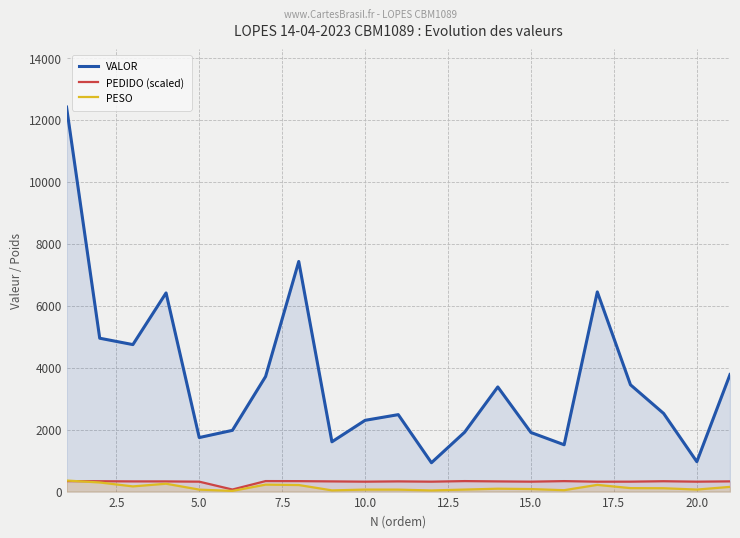

What is the smallest value displayed?

20.9